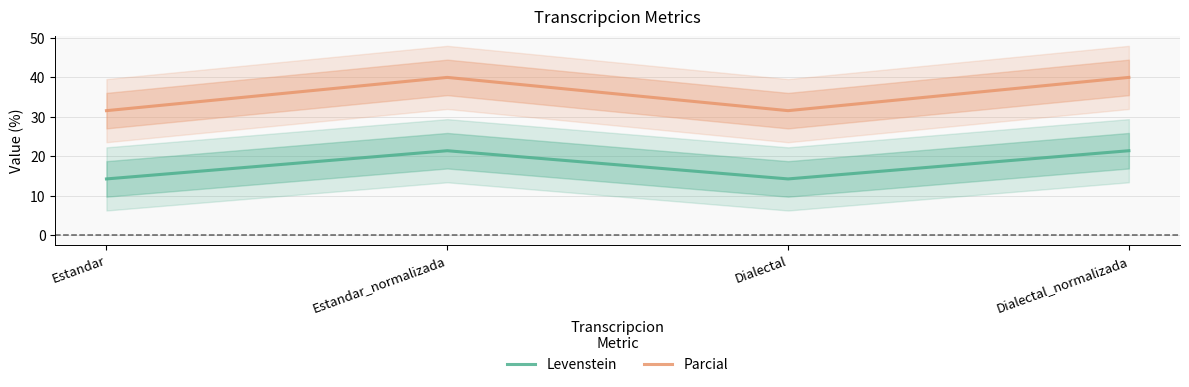

Between Dialectal and Dialectal_normalizada, which series saw the biggest shift?

Parcial